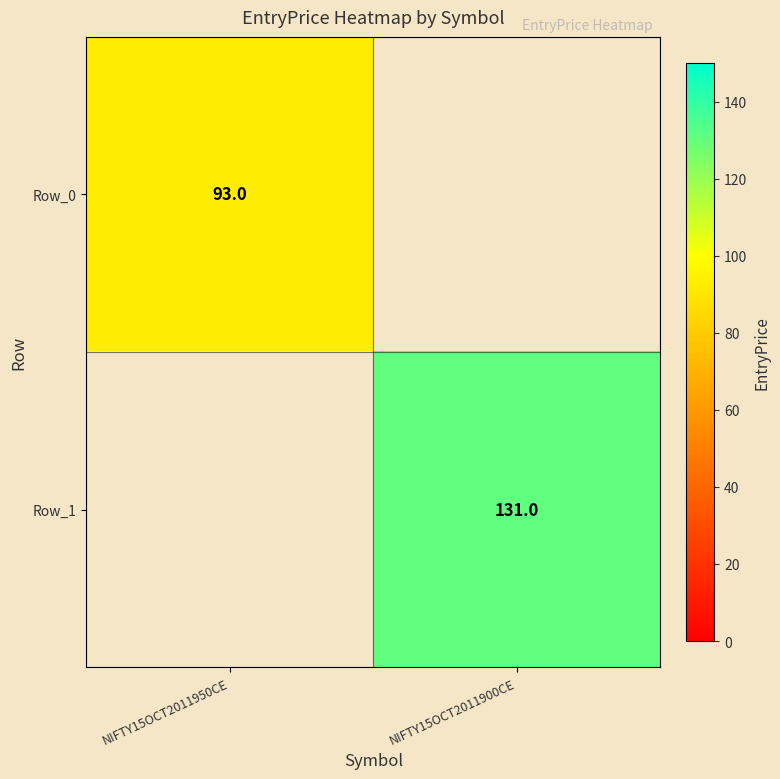

The value of Row_1 at NIFTY15OCT2011900CE is 179. True or false?

False